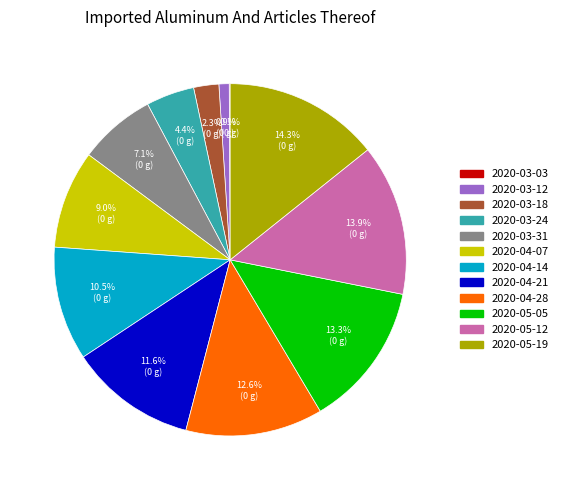

Does any single category account for the majority?

No